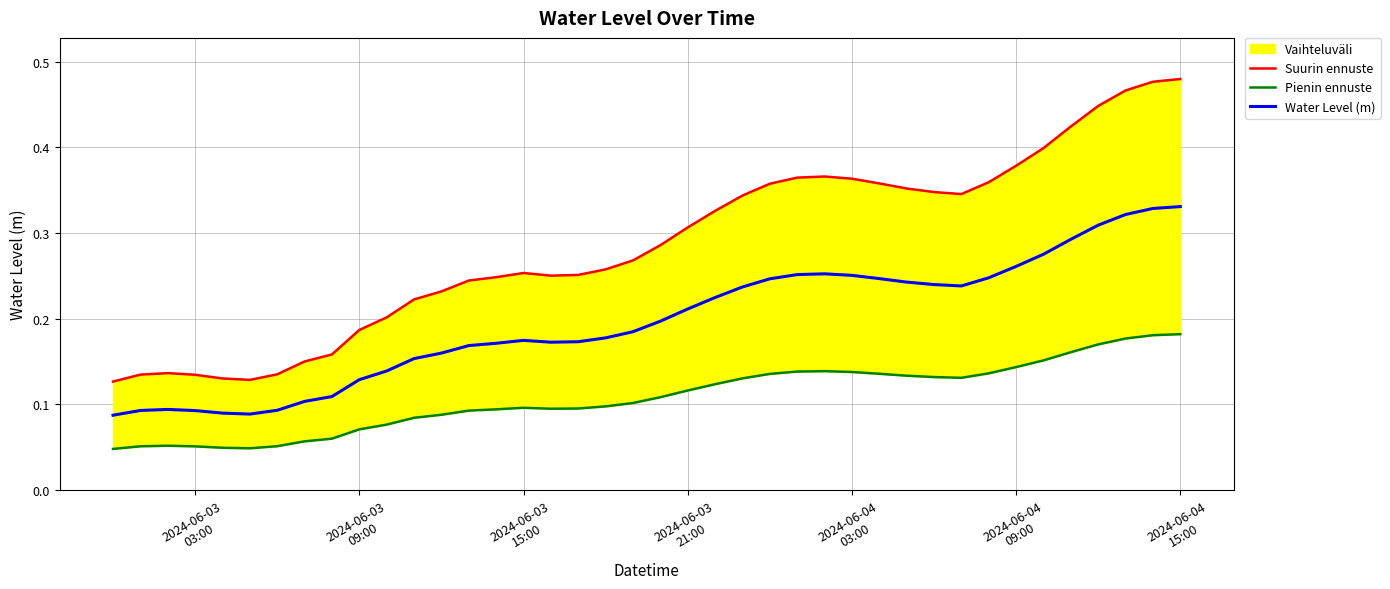

In Suurin ennuste, how many points are higher than both neighbors (excluding endpoints)?

3